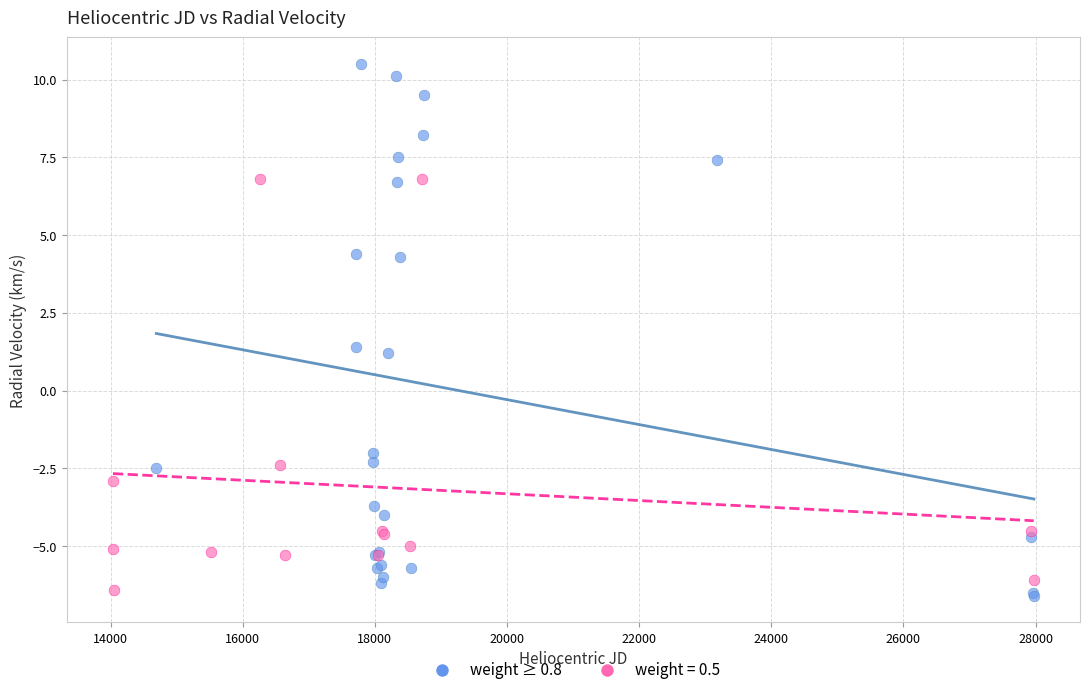

Which series reaches the maximum Y coordinate?

weight ≥ 0.8